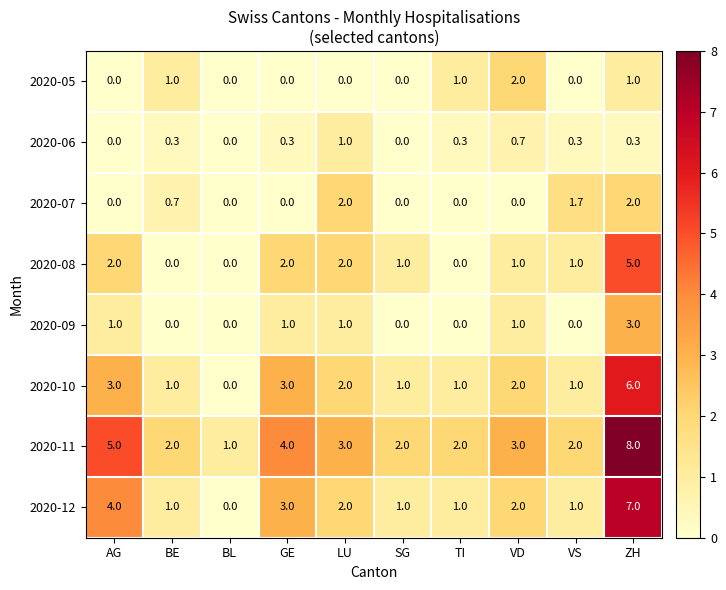

Read the 2020-10 value at VD.

2.0